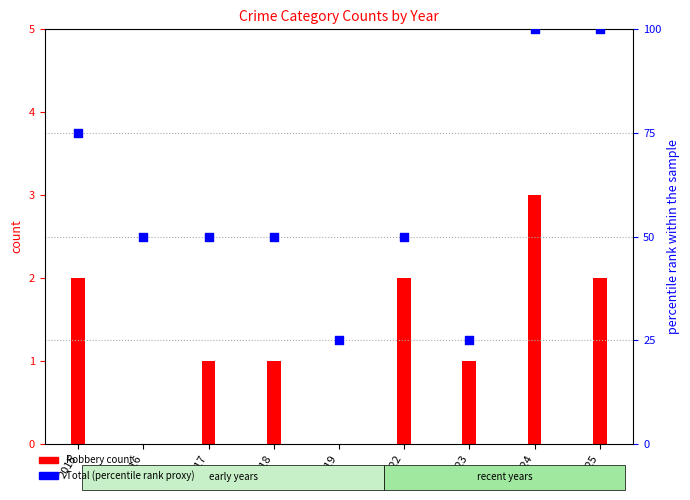

At which category is the sum across all series the highest?

2024